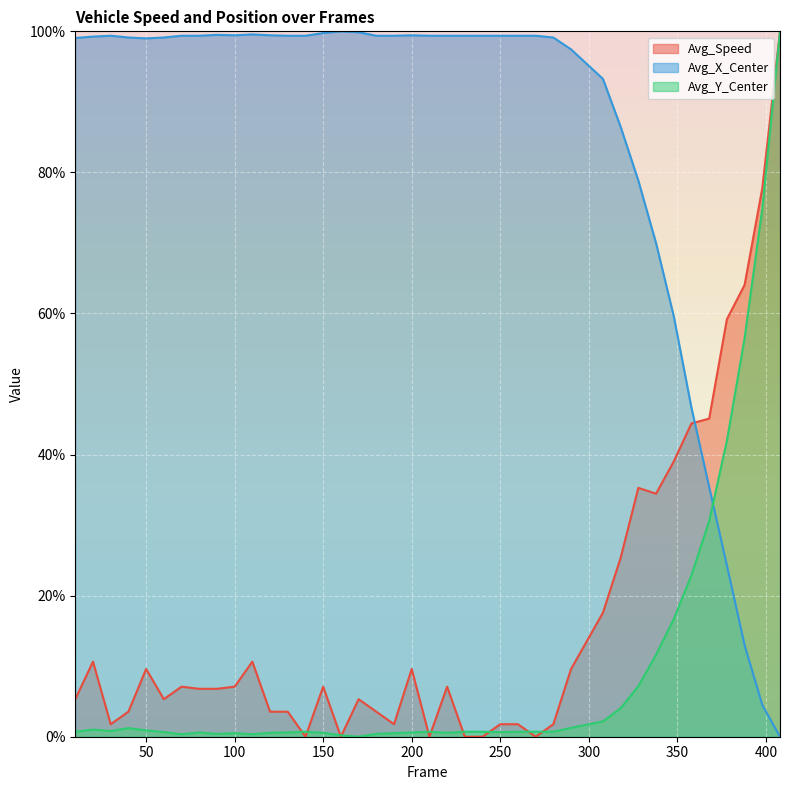

Which series changed the most between 40 and 100?

Avg_Speed